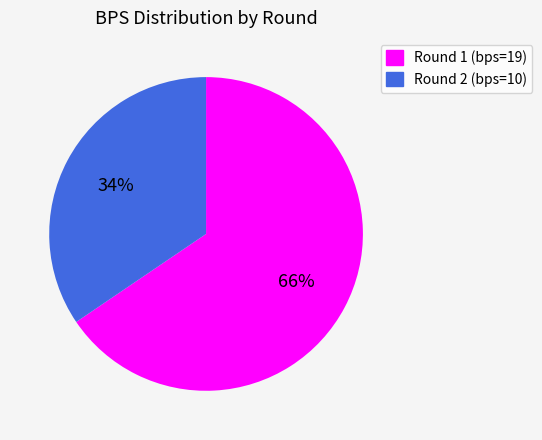

What is the smallest slice in the pie chart?

Round 2 (bps=10)